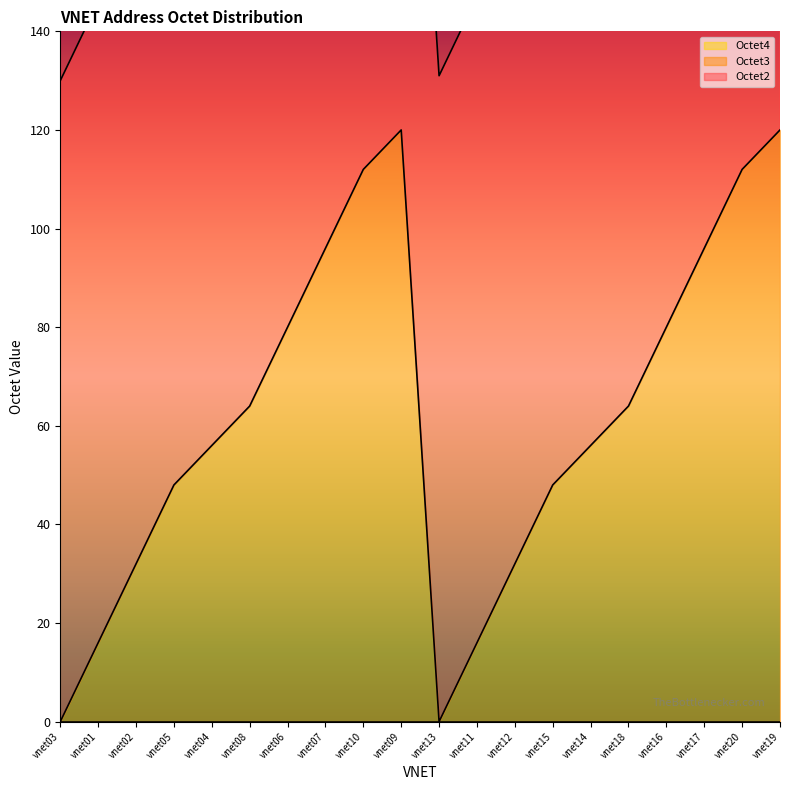

List the series in order of their overall mean, lowest first.

Octet4, Octet3, Octet2